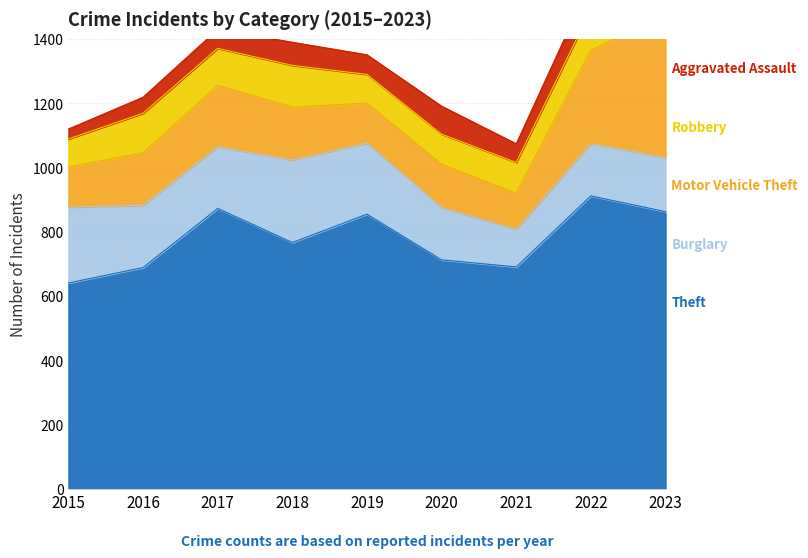

Which series has the largest total across all categories?

Theft